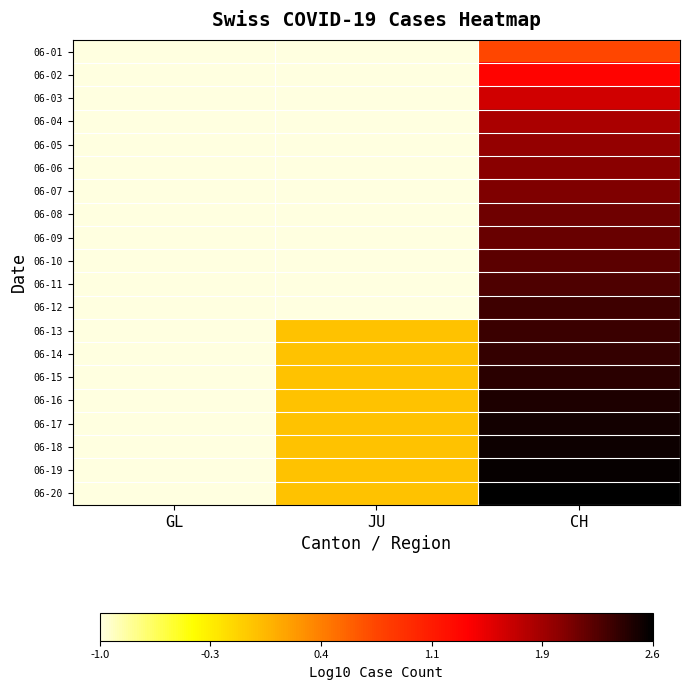

At CH, list the series in order from largest to smallest.

06-20, 06-19, 06-18, 06-17, 06-16, 06-15, 06-14, 06-13, 06-12, 06-11, 06-10, 06-09, 06-08, 06-07, 06-06, 06-05, 06-04, 06-03, 06-02, 06-01